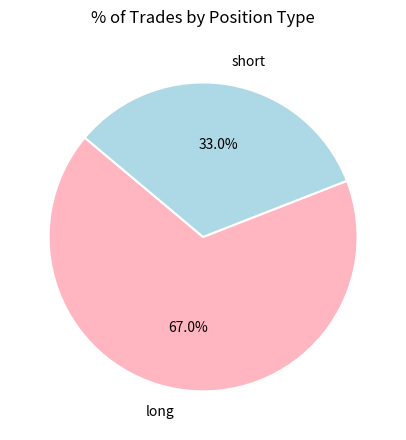

To the nearest percent, what is the average slice percentage?

50%